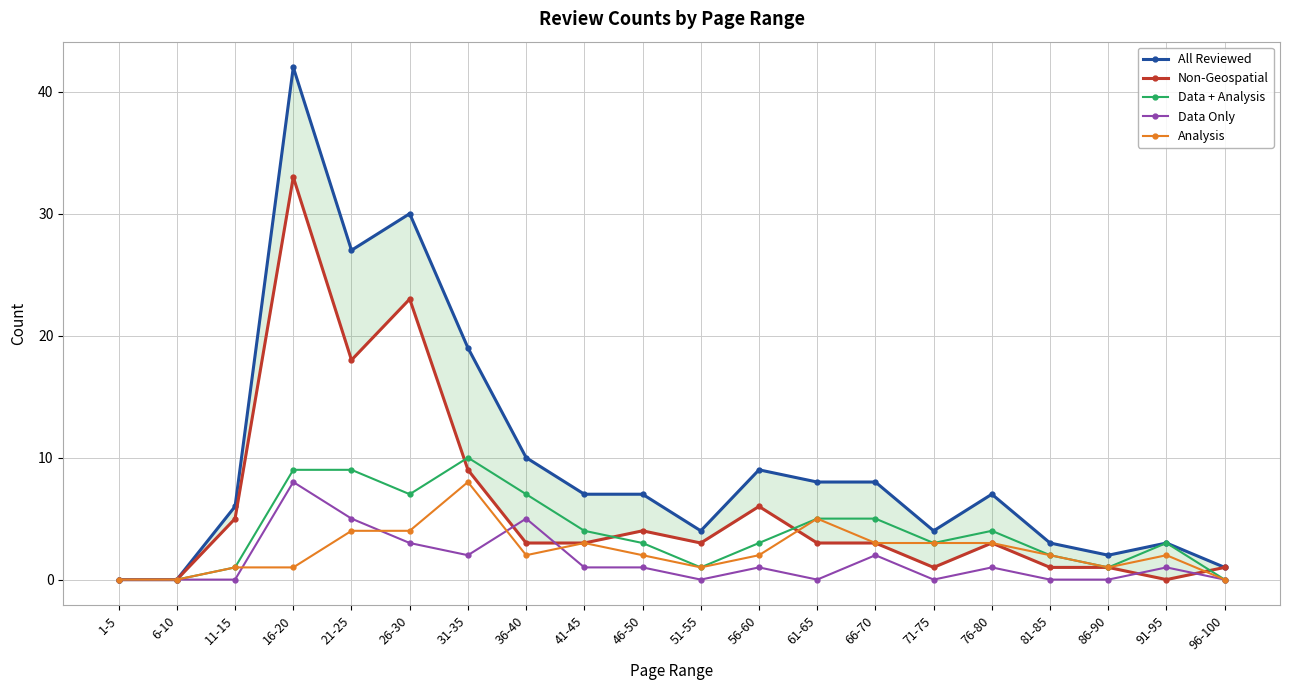

What is the greatest value displayed?

42